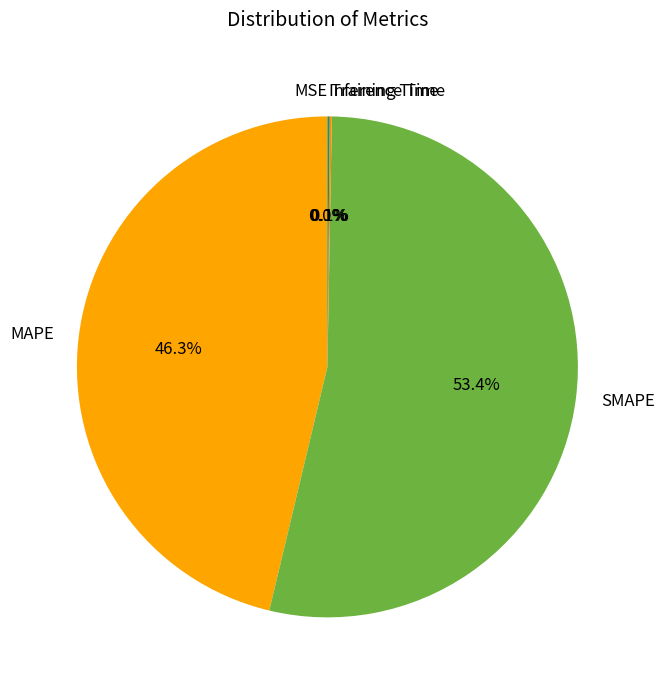

What is the largest slice in the pie chart?

SMAPE